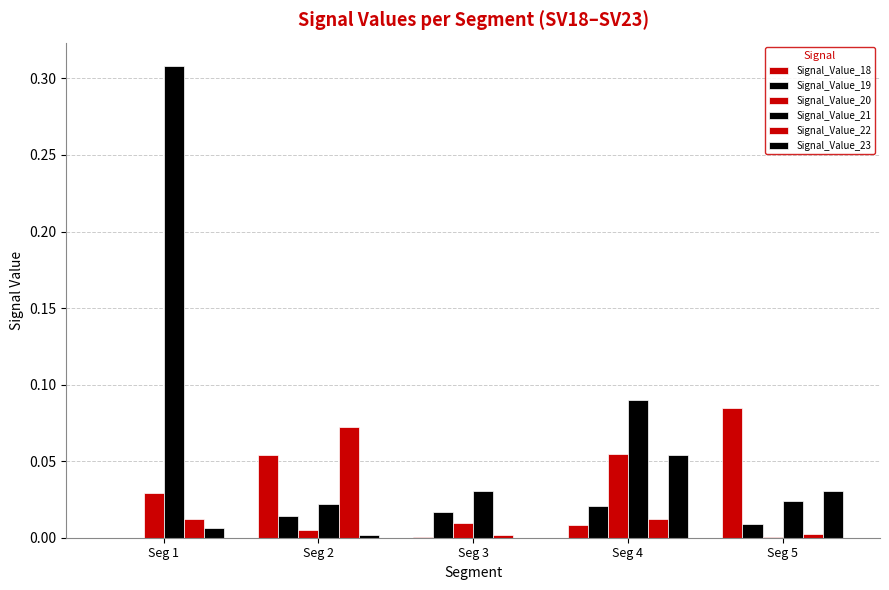

The Signal_Value_21 series shows 0.0 at Seg 3. True or false?

True